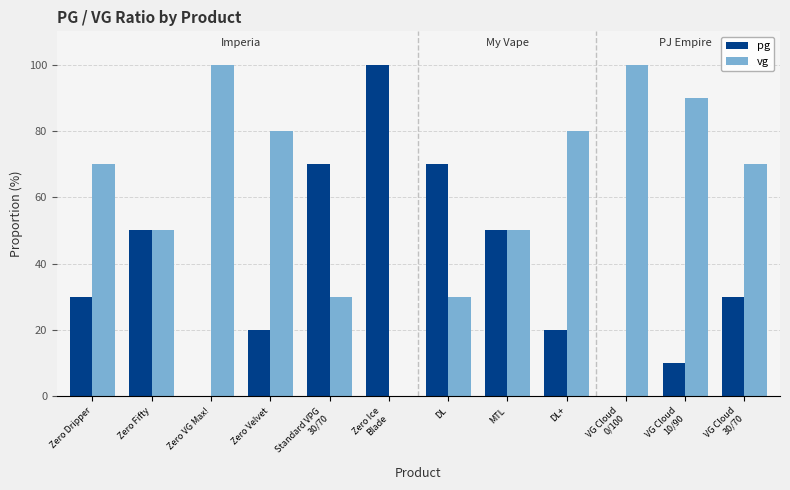

What is the sum of all vg values?

750